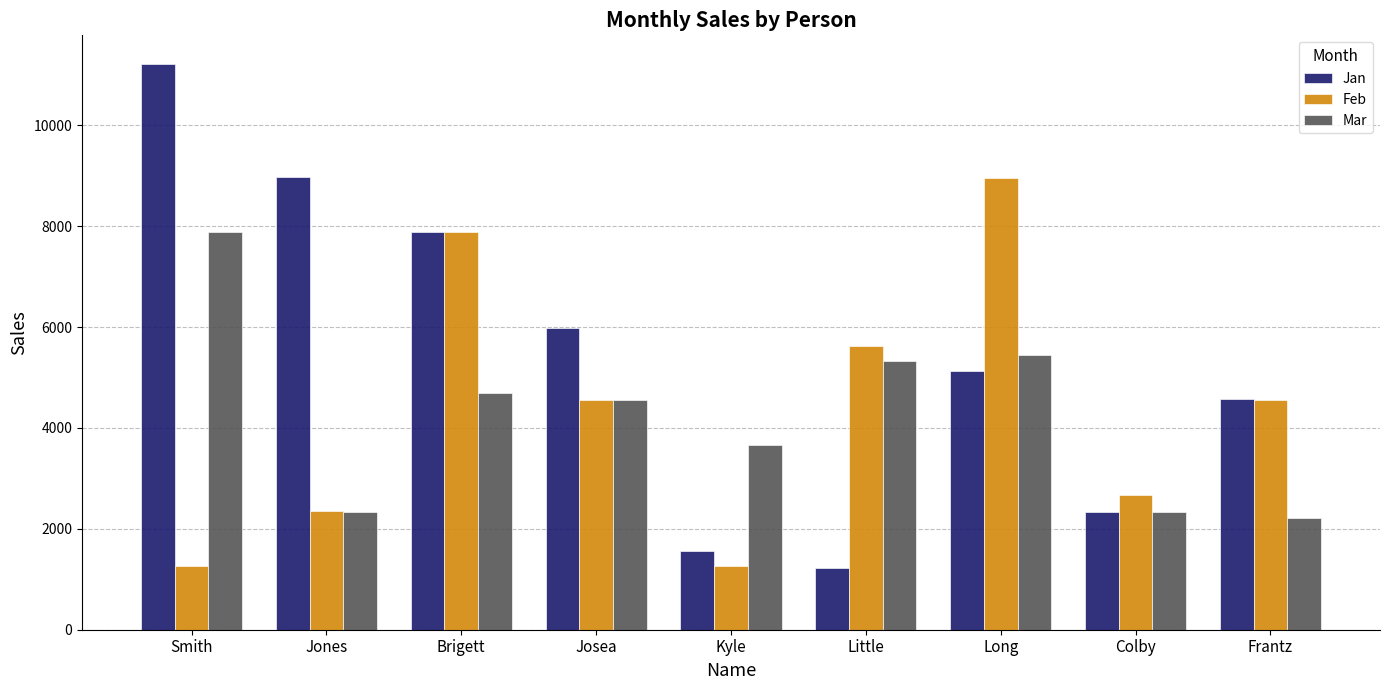

Is it true that Mar equals 2223 at Frantz?

True